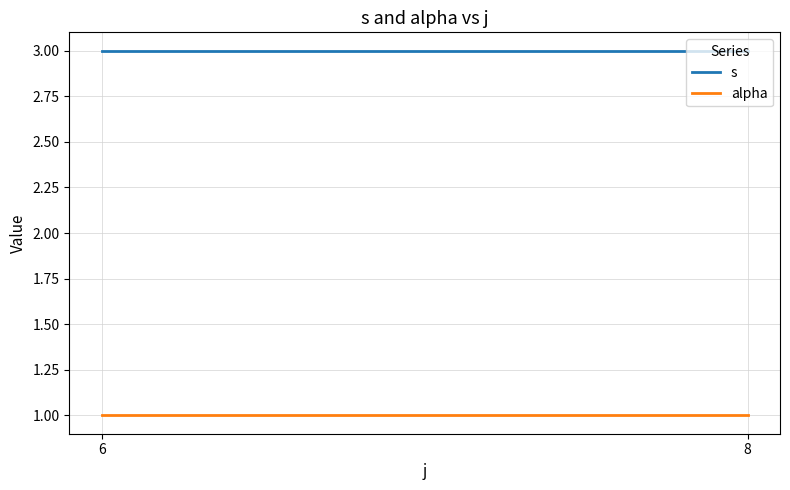

Read the alpha value at 6.

1